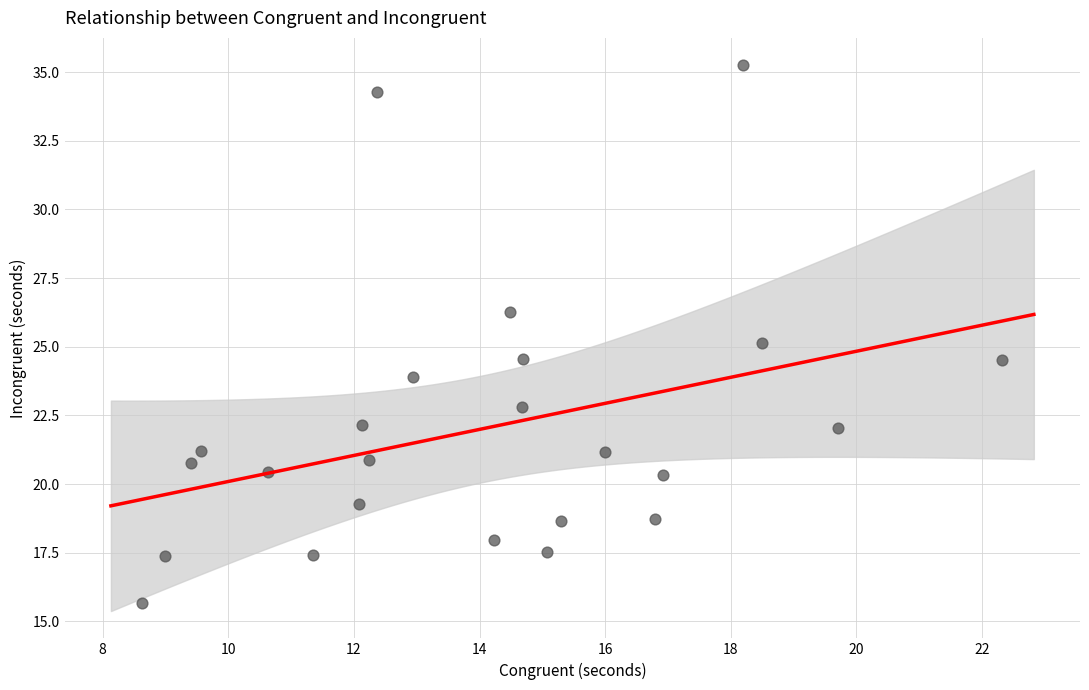

What is the range of X values (max minus min)?

13.7